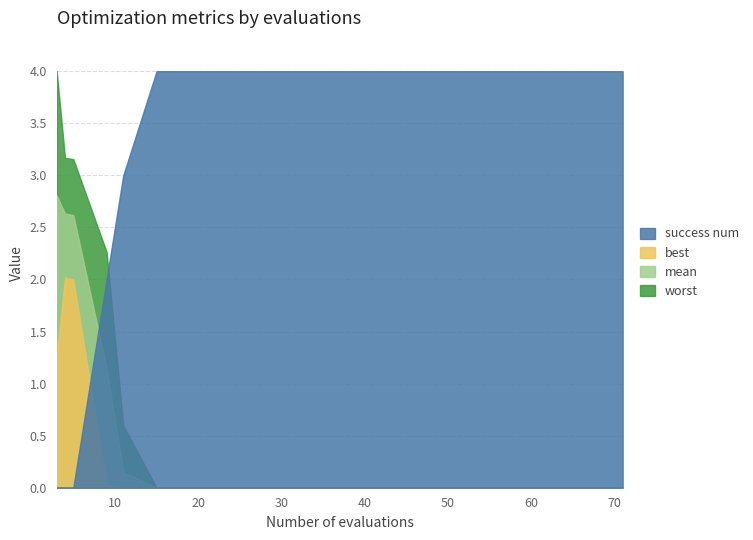

What are all the series names shown in the legend?

success num, best, mean, worst